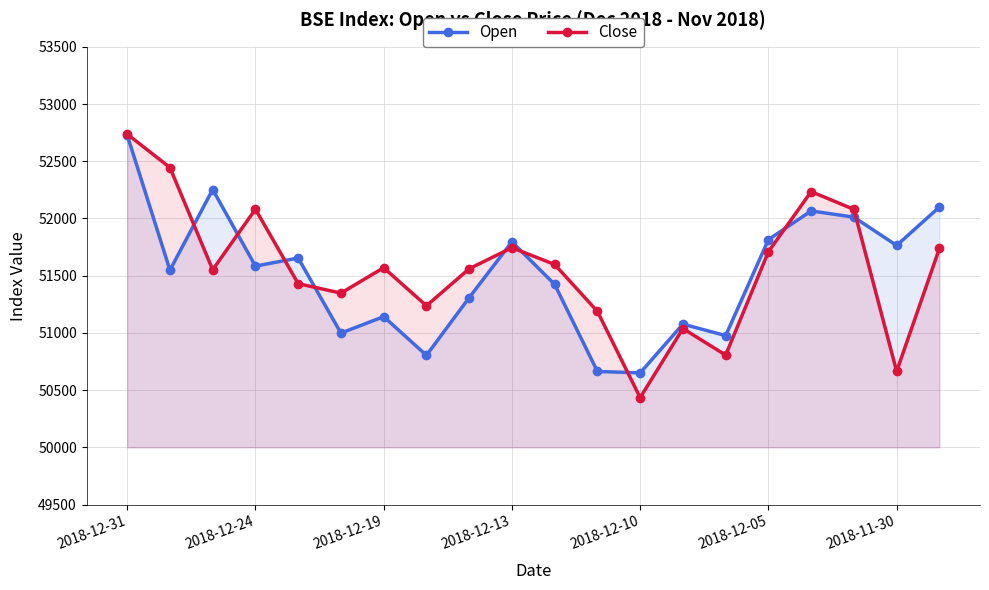

True or false: Open has more than 1 interior local peaks.

True